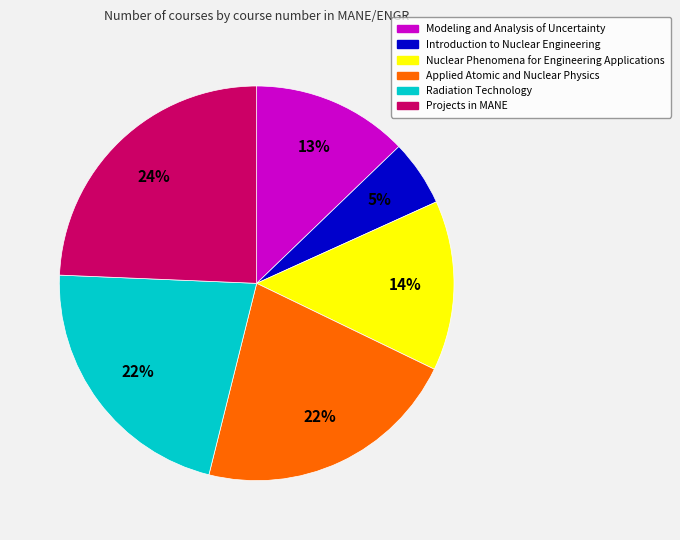

Which slice is the smallest?

Introduction to Nuclear Engineering